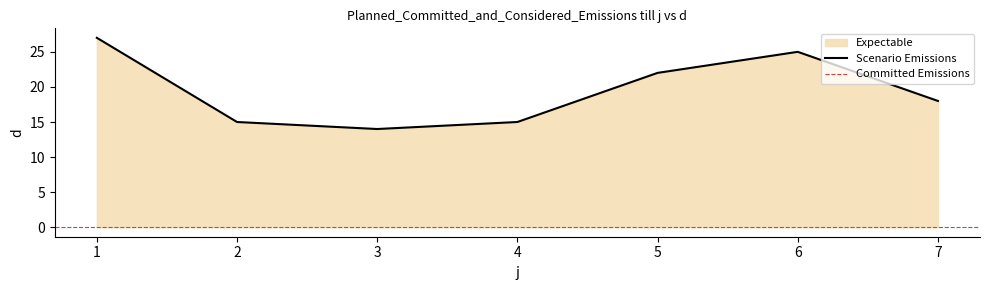

Which category has the highest value across all series?

1